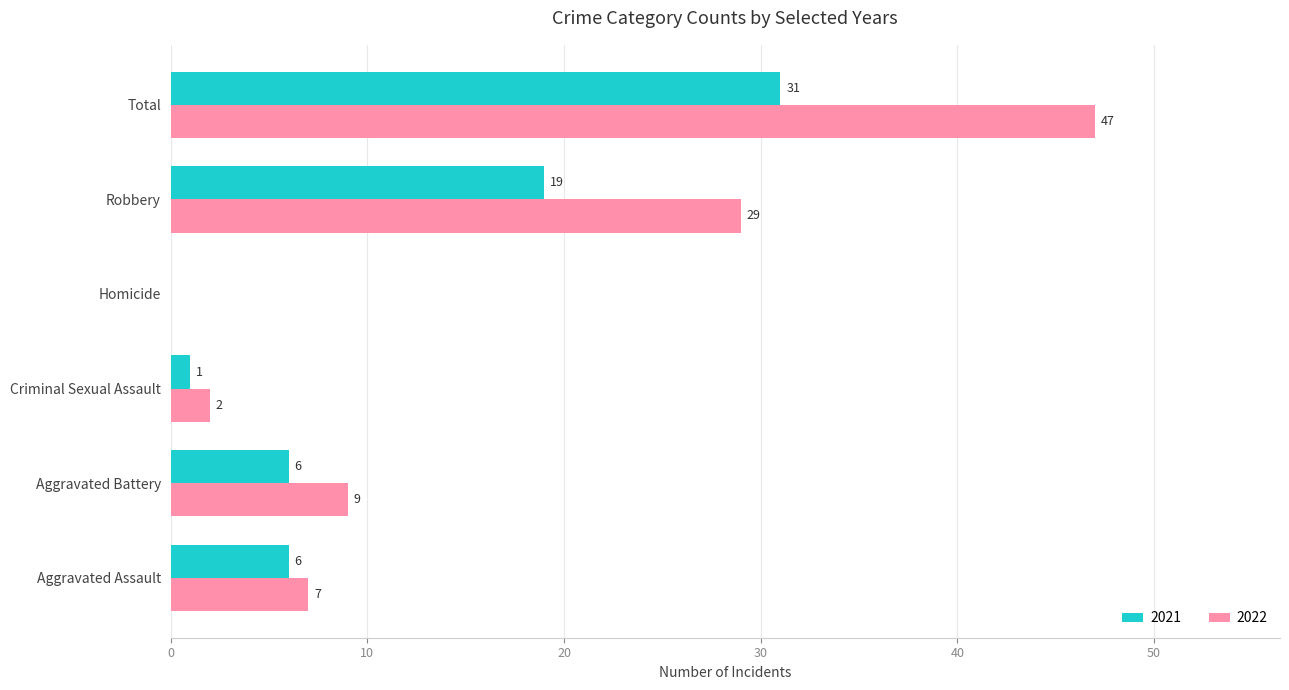

Which series changed the most between Aggravated Assault and Robbery?

2022